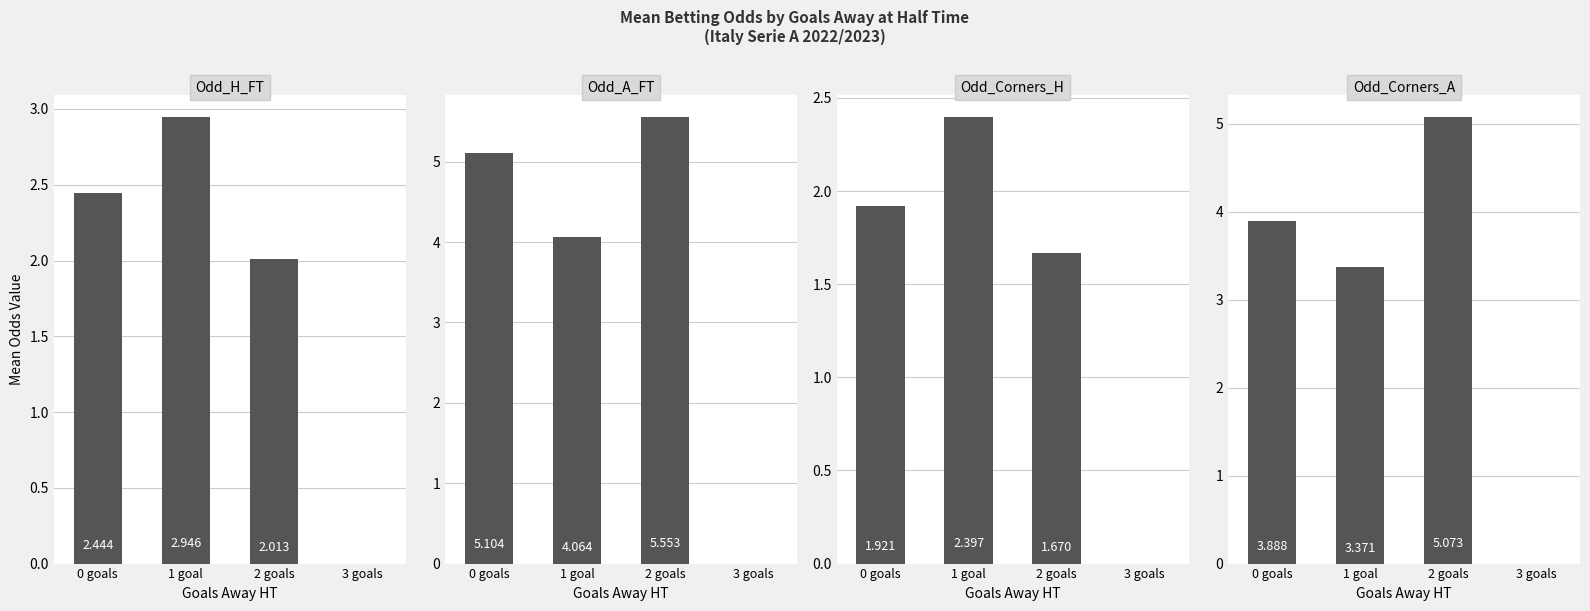

At which label does Odd_A_FT reach its peak?

2 goals